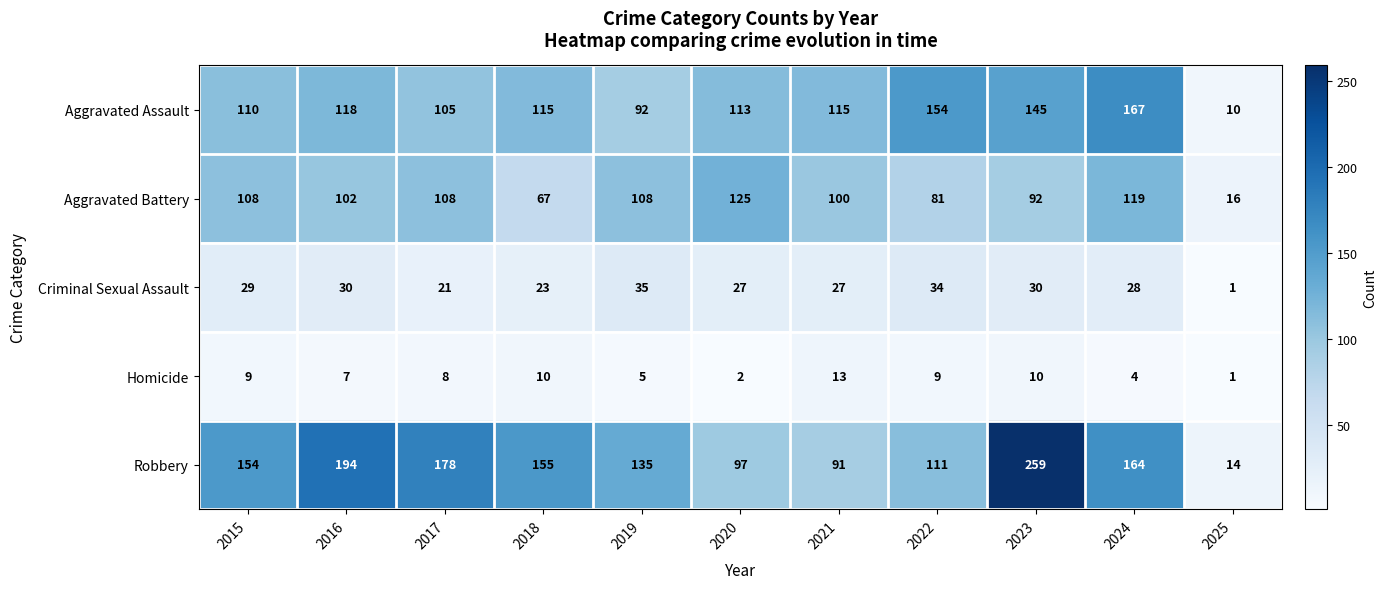

What is the total value across all series at 2018?

370